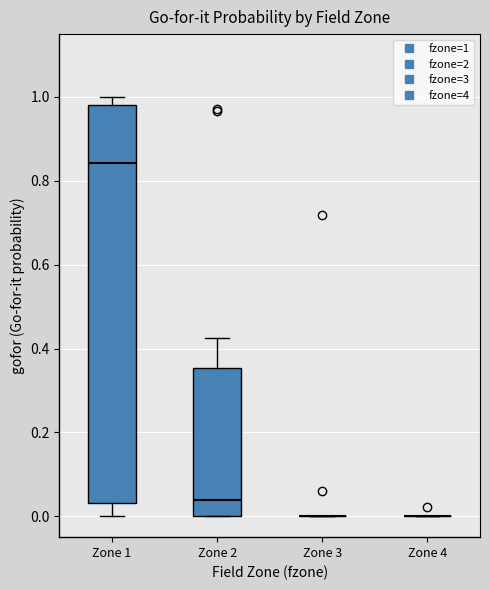

Comparing the boxes themselves (not the whiskers), which one is the tallest?

Zone 1